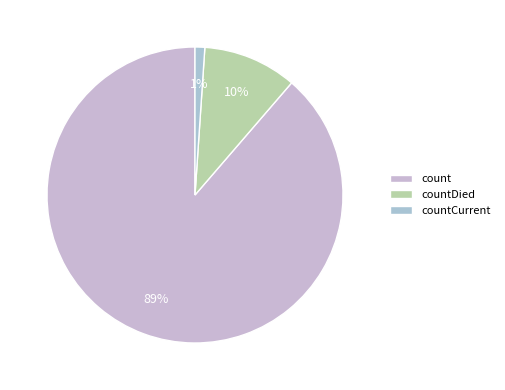

Which slice represents more than half of the pie?

count